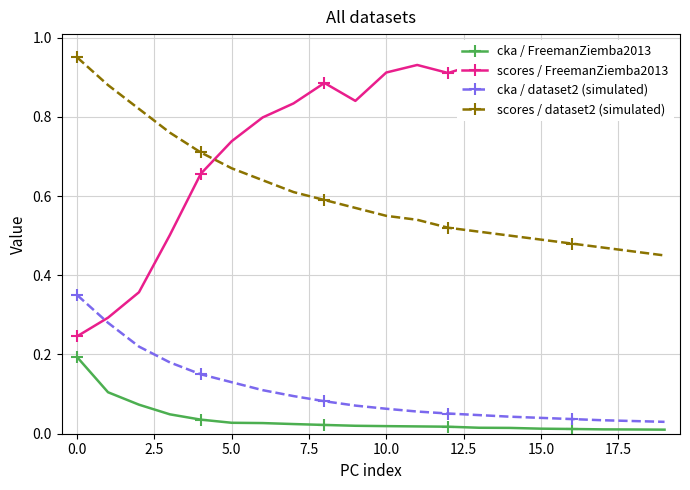

Count the scores / dataset2 (simulated) values in the range 0 to 1.

20